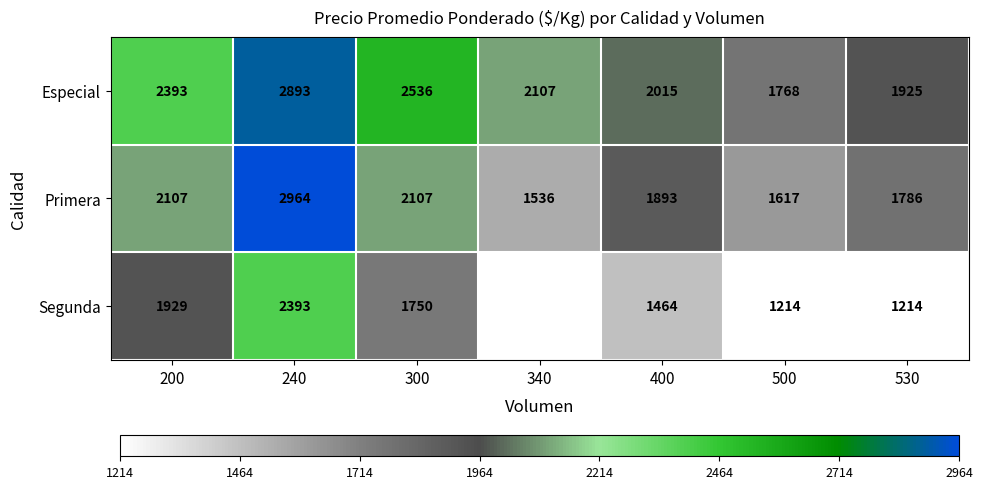

What is the greatest value displayed?

2964.0